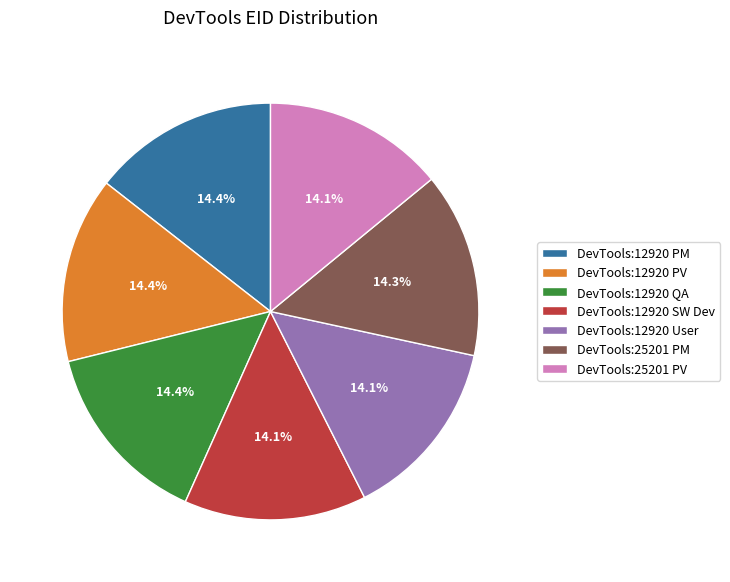

Does DevTools:25201 PV account for over 50% of the chart?

No